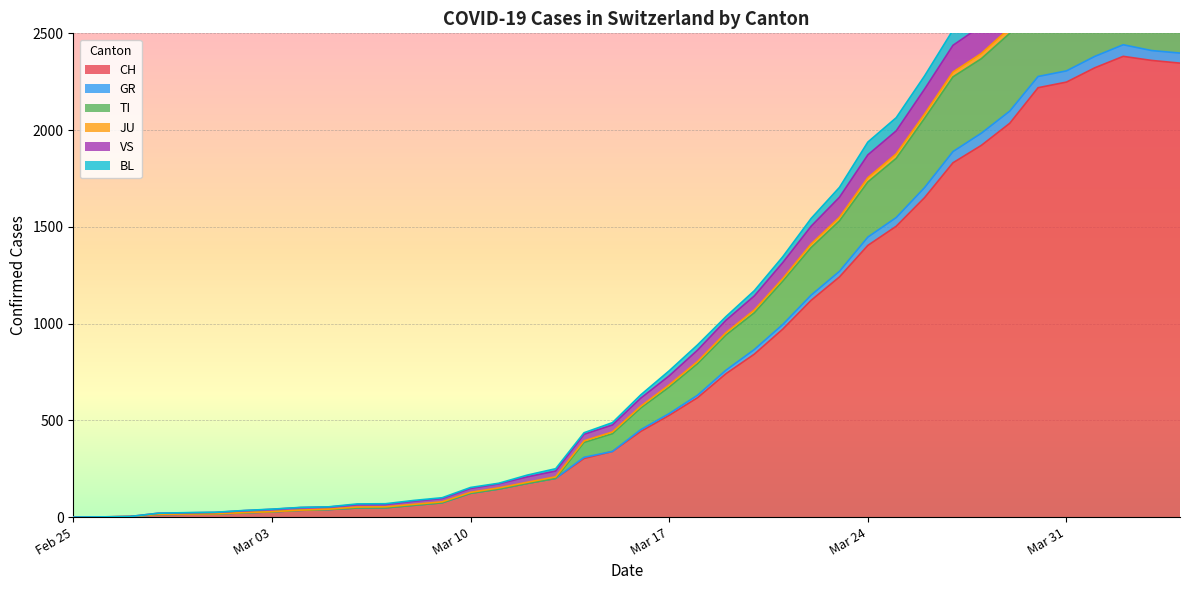

What is the highest value of the CH series?

2381